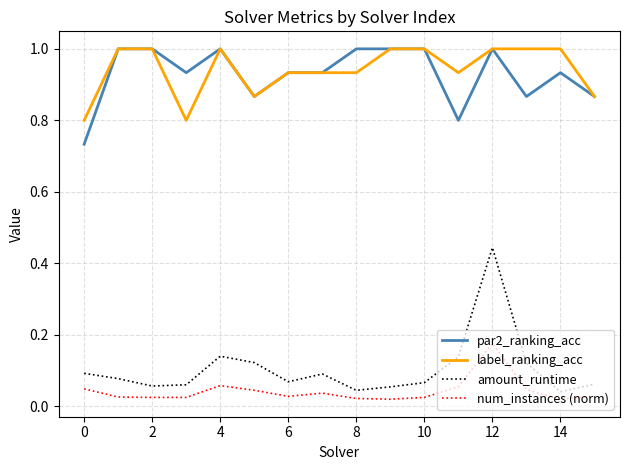

Count the number of data series in this chart.

4